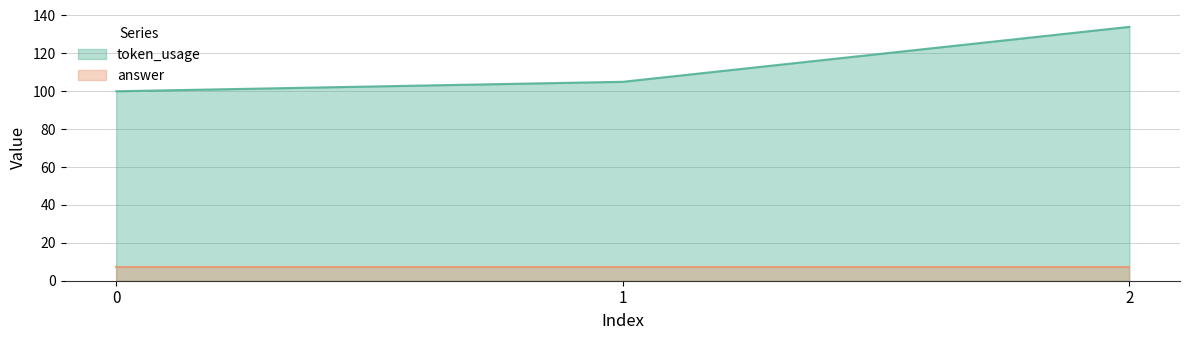

Reading left to right, what are all the values shown in this chart?

0=100	1=105	2=134